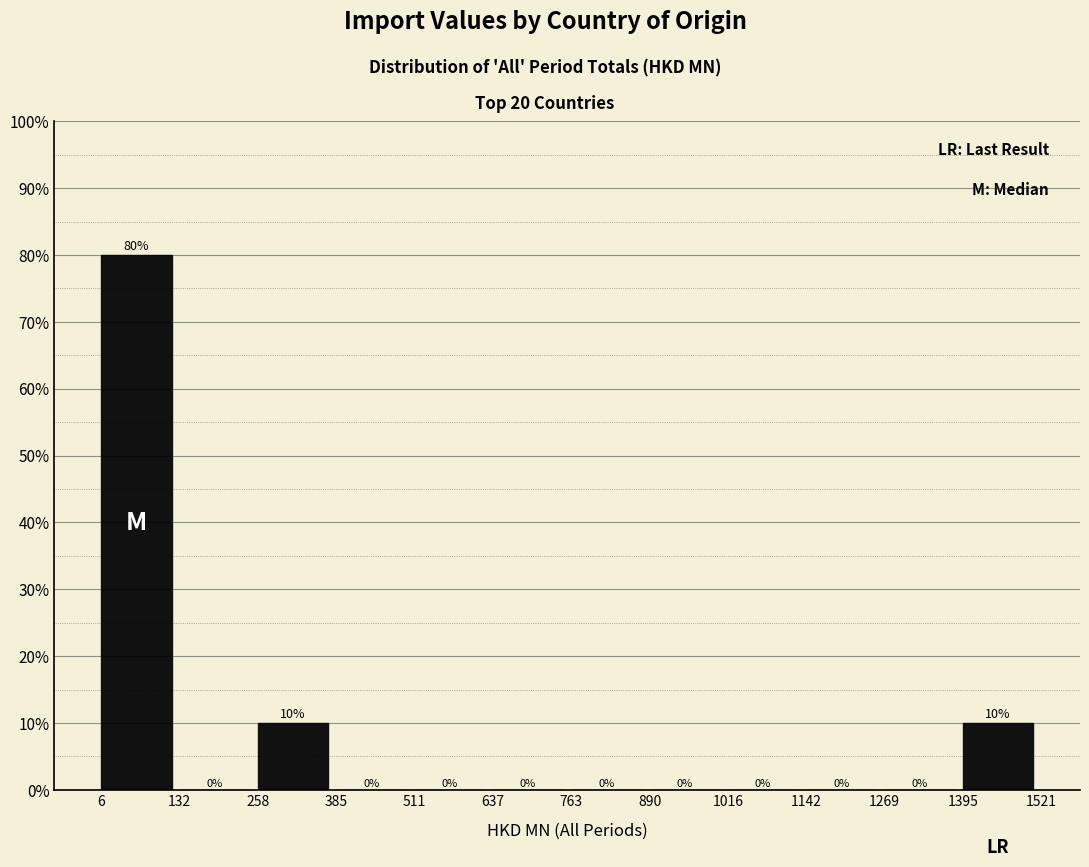

Reading left to right, transcribe this chart: for each bar, give the range it covers on the x-axis and its height.

6 to 132: 80
132 to 258: 0
258 to 385: 10
385 to 511: 0
511 to 637: 0
637 to 763: 0
763 to 890: 0
890 to 1016: 0
1016 to 1142: 0
1142 to 1269: 0
1269 to 1395: 0
1395 to 1521: 10